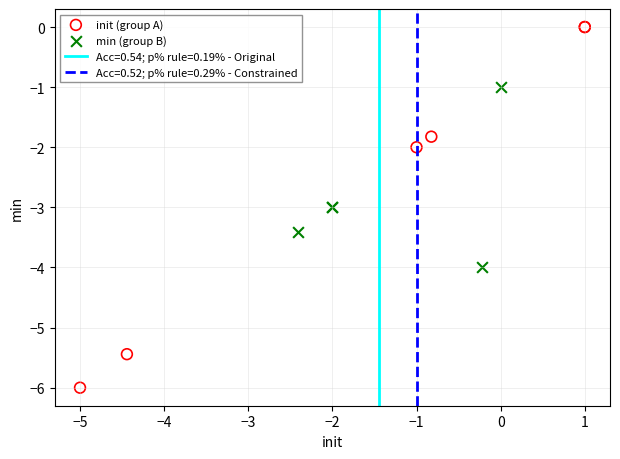

Which series reaches the maximum Y coordinate?

init (group A)